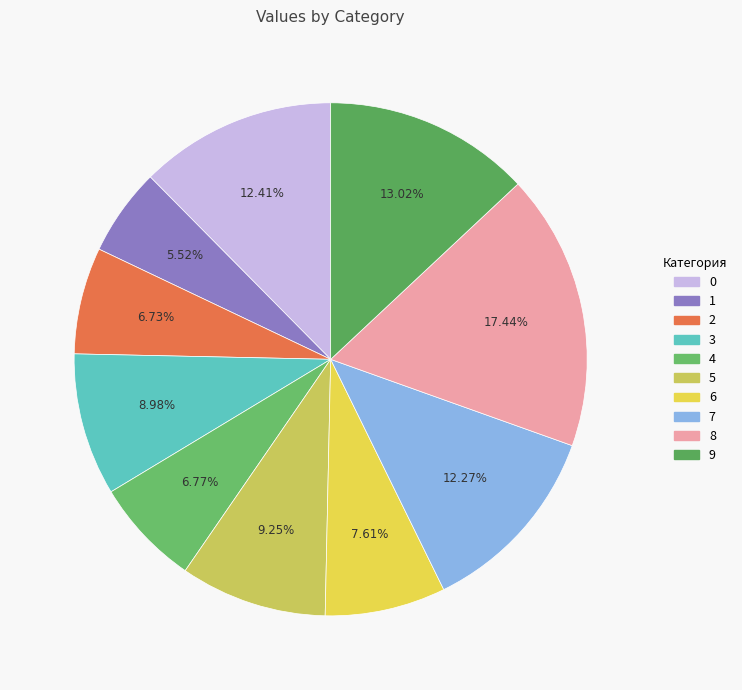

Is there a majority slice in this chart?

No